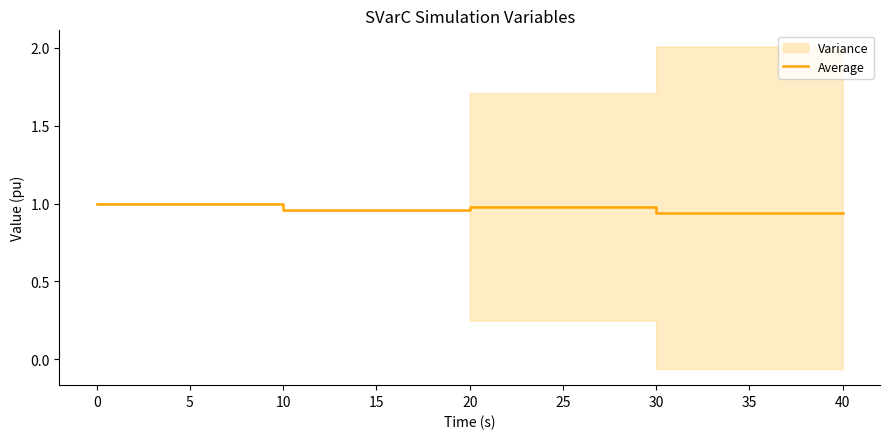

How many values are between 0 and 1?

8